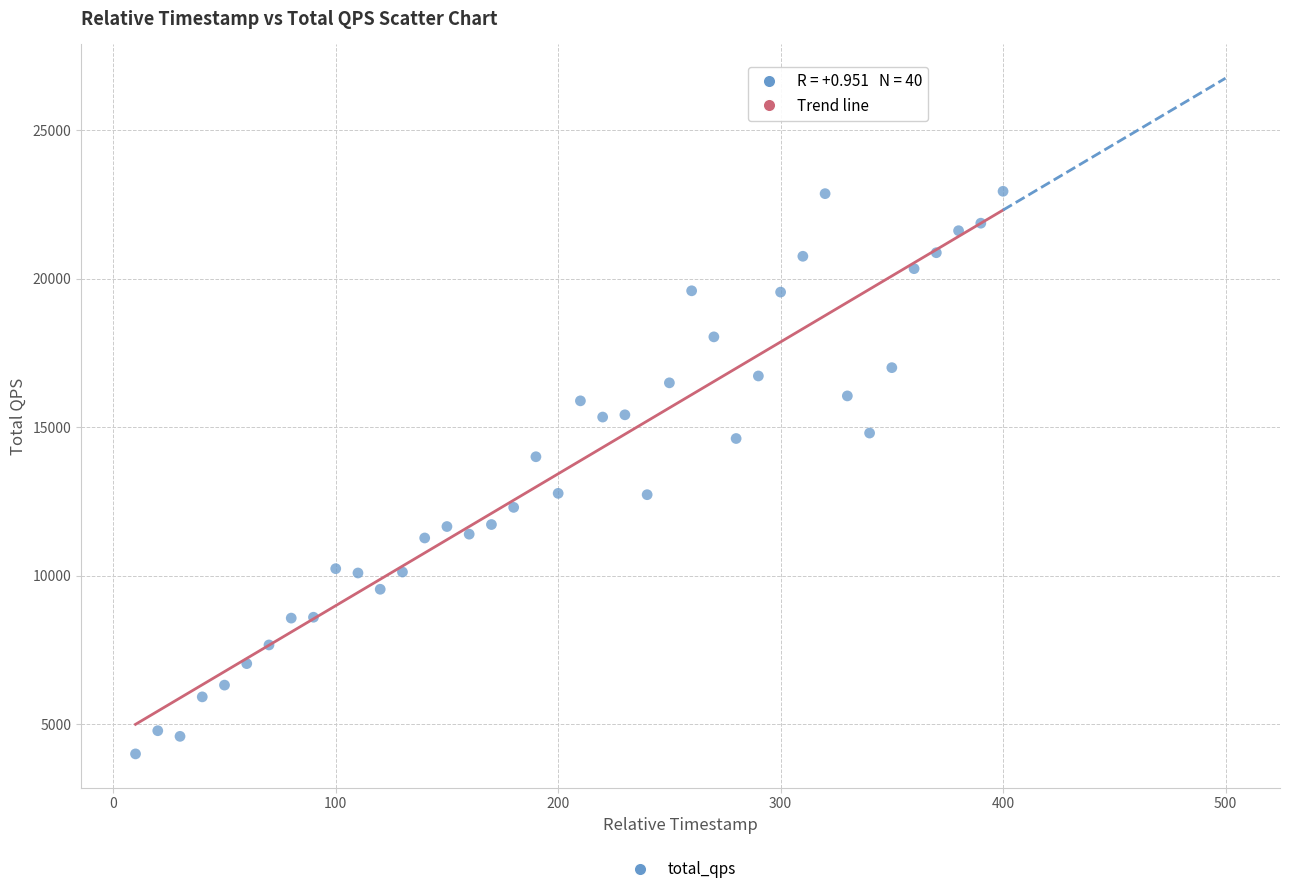

What is the range of X values (max minus min)?

390.0